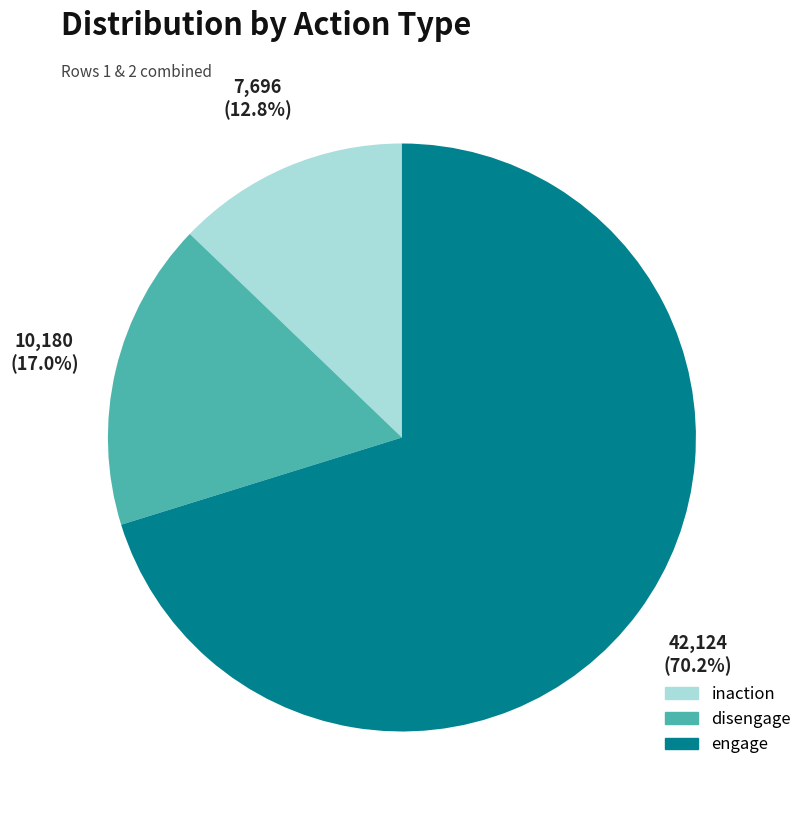

Is there any slice that represents more than half of the pie?

Yes